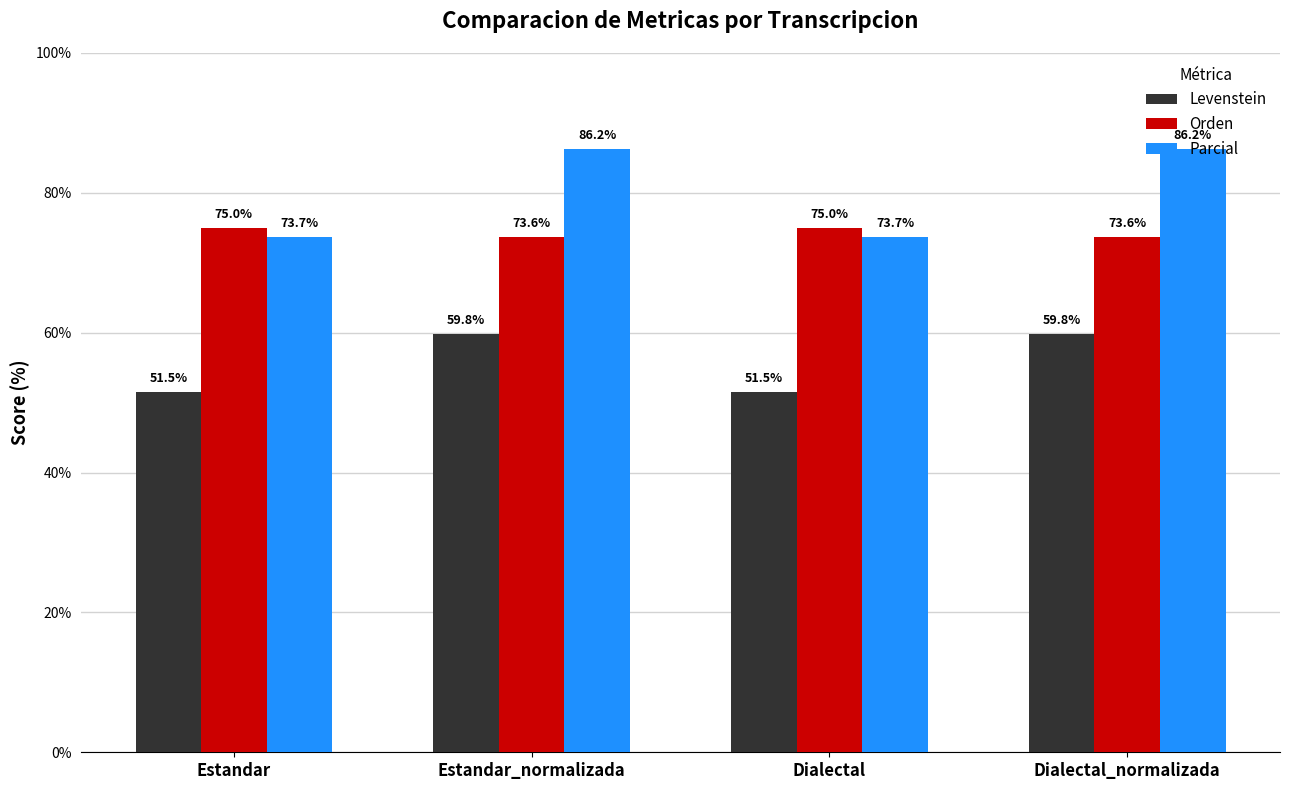

What is the label of the 2nd bar from the left?

Estandar_normalizada